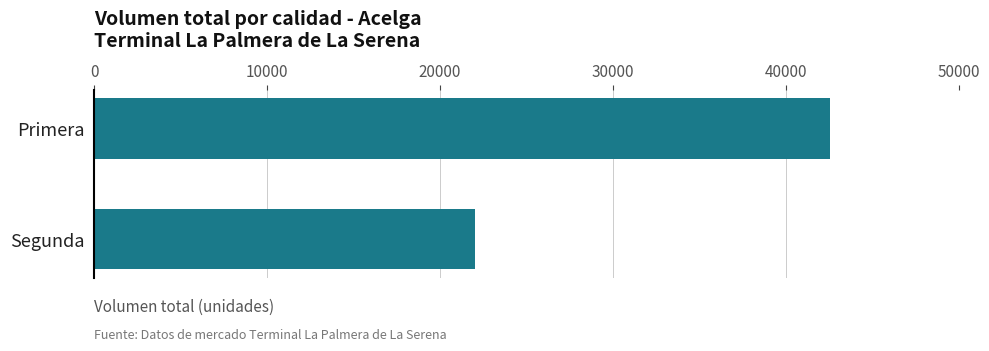

Reading top to bottom, list all the values displayed in this chart.

Primera=42580	Segunda=22040